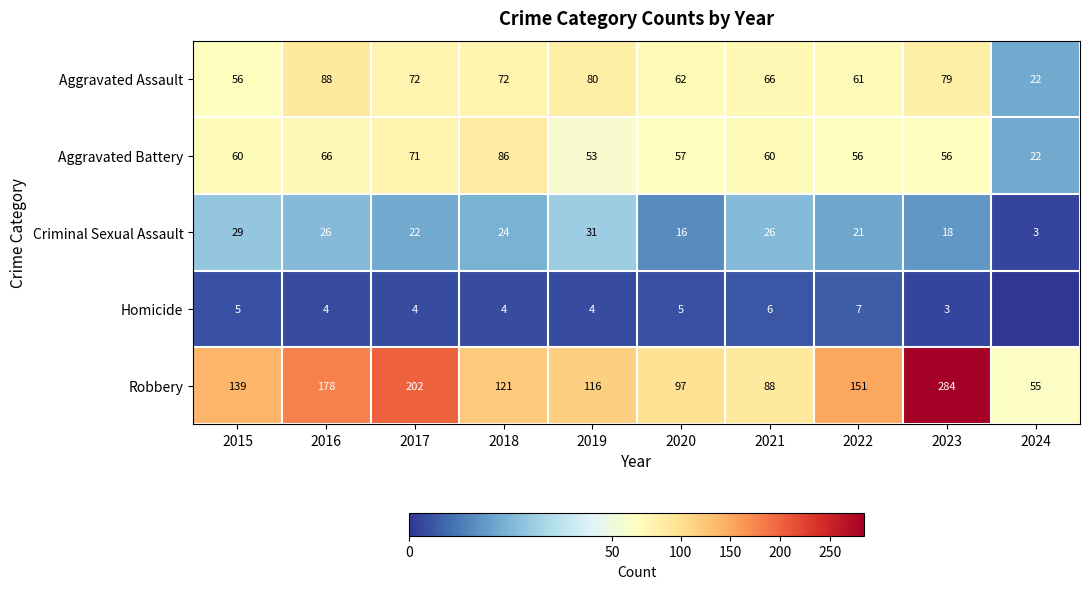

What is the difference between the maximum and minimum values in the Criminal Sexual Assault series?

28